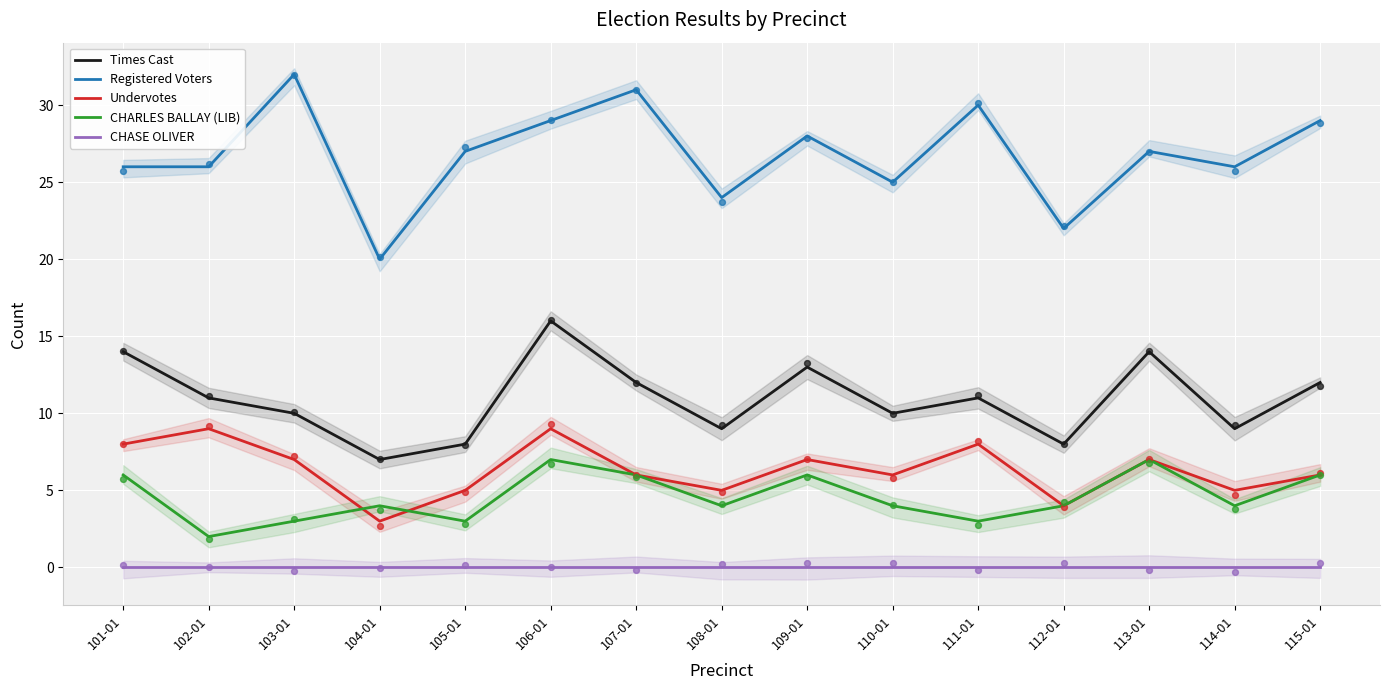

At which category is the sum across all series the highest?

106-01